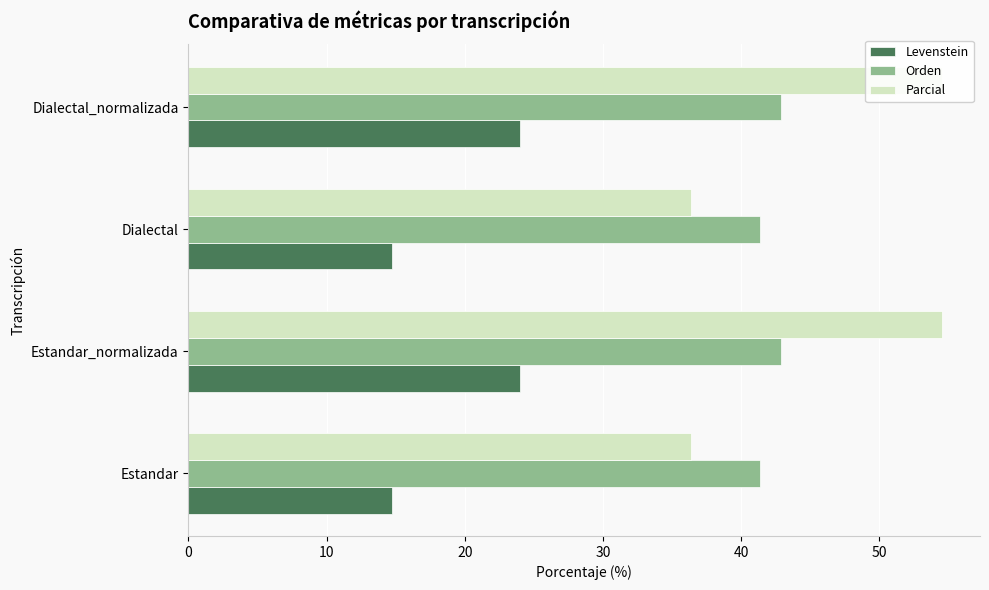

What is the value of the Parcial bar at the 3rd from the left?

36.4